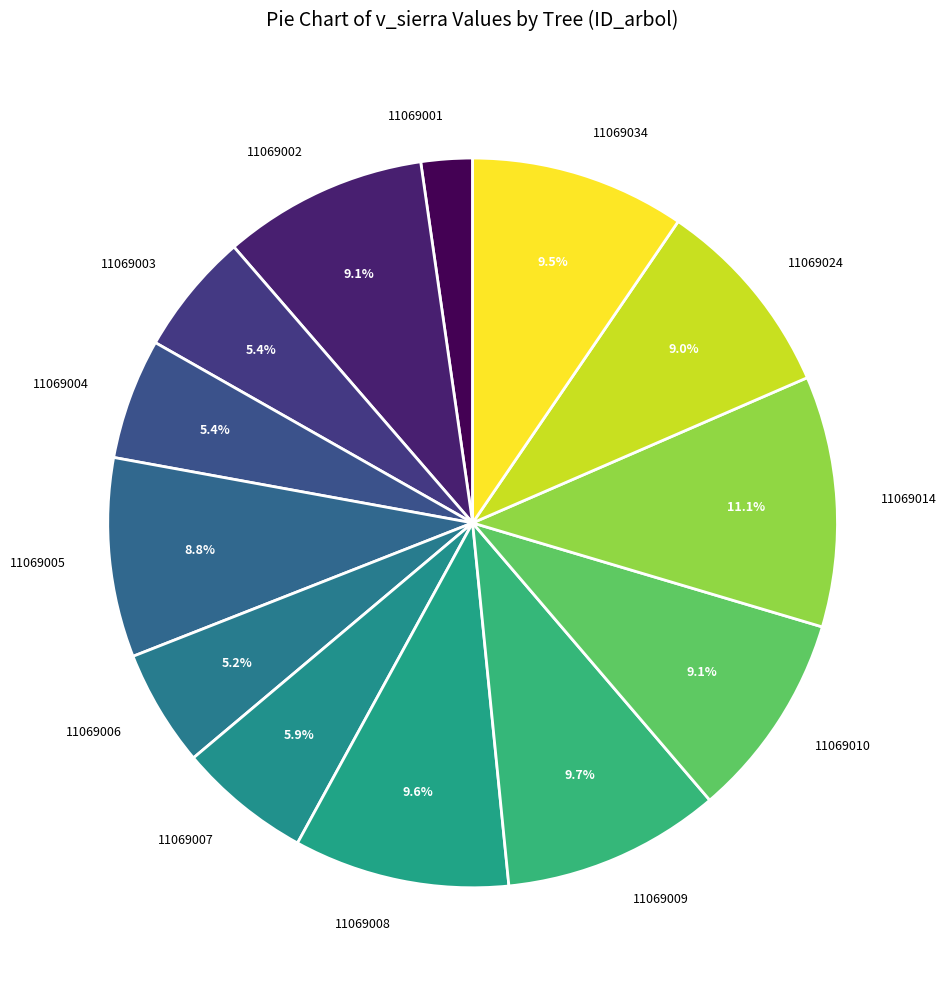

Is the sum of 11069001 and 11069014 greater than half?

No